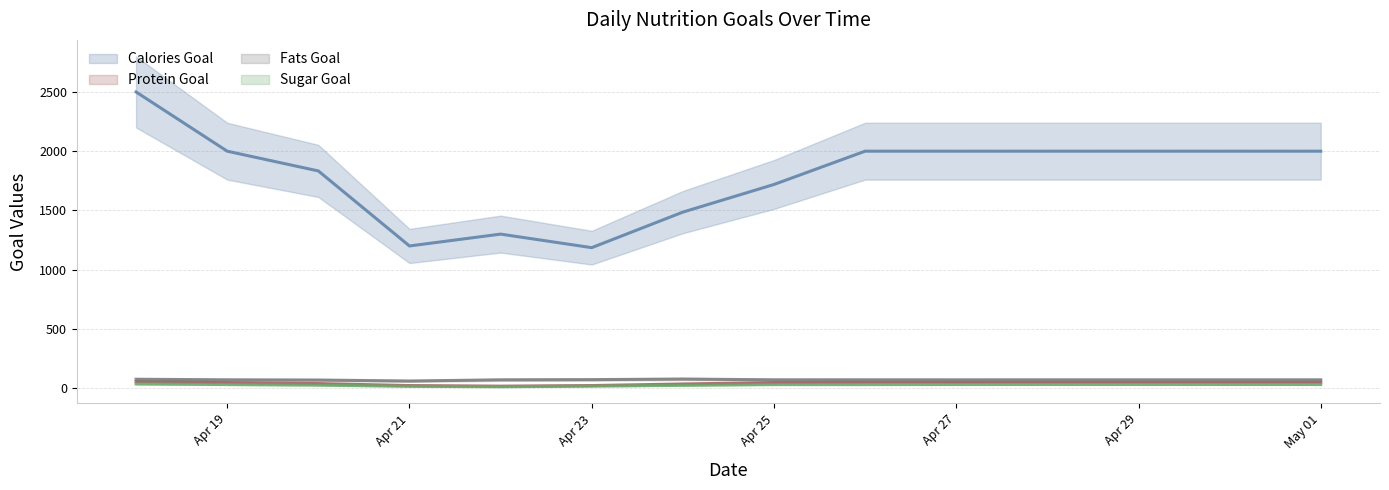

List the series in order of their peak value, lowest first.

Sugar_Goal, Protein_Goal, Fats_Goal, Calories_Goal